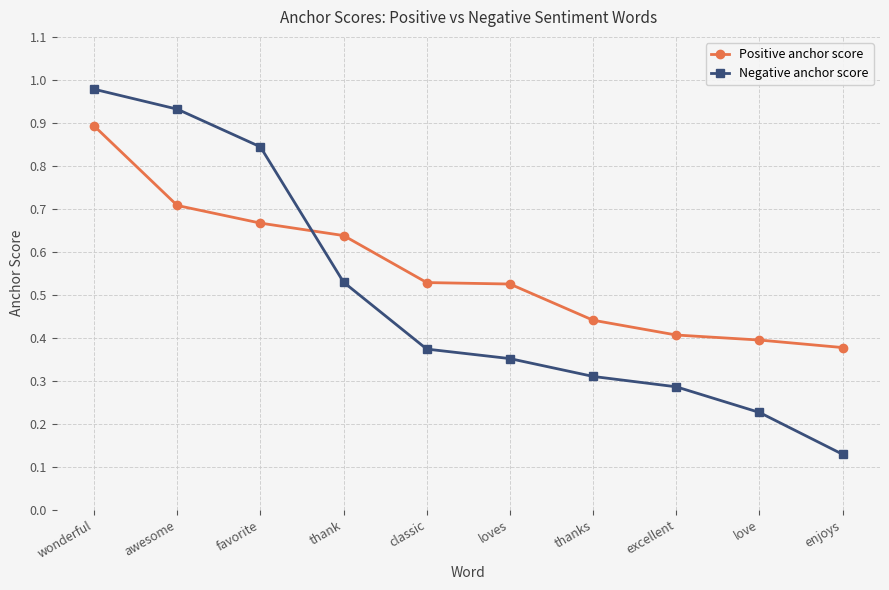

Is the value of Negative anchor score at thanks greater than the value of Positive anchor score at love?

No